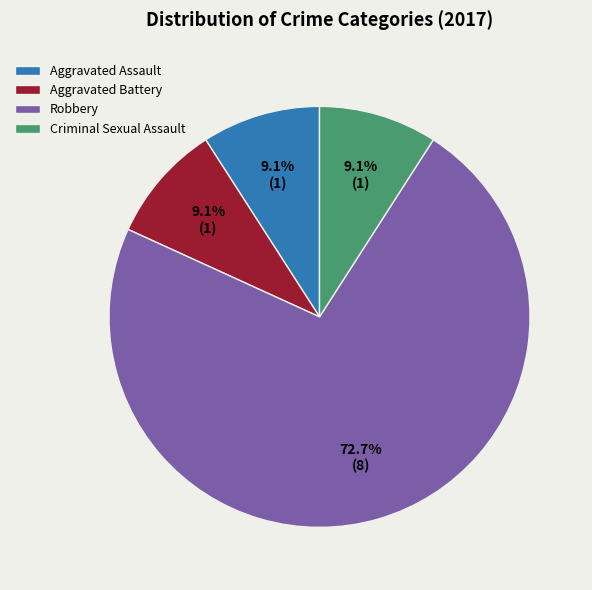

Which category has the biggest portion of the pie?

Robbery